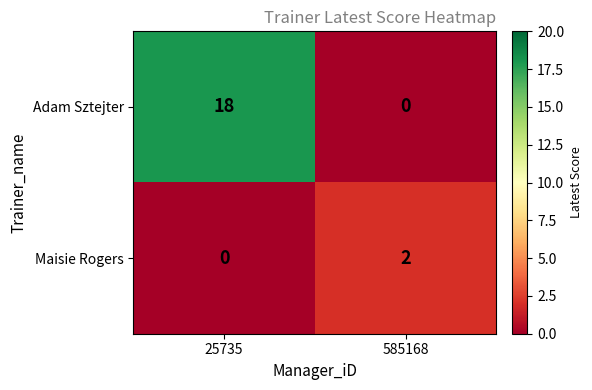

What is the average value of the Adam Sztejter series?

9